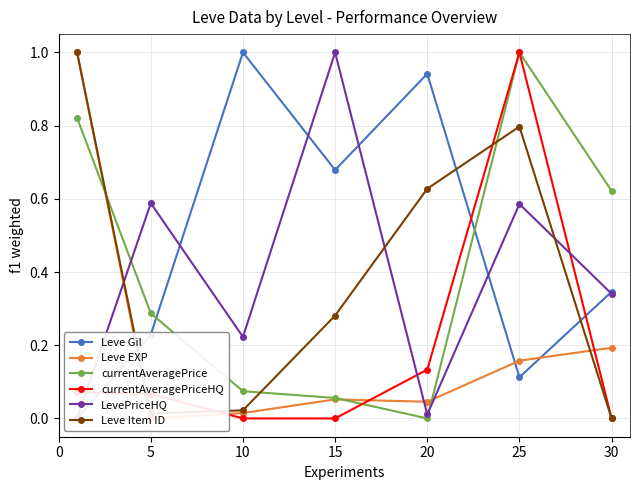

The Leve EXP series shows 0.0 at 10. True or false?

False